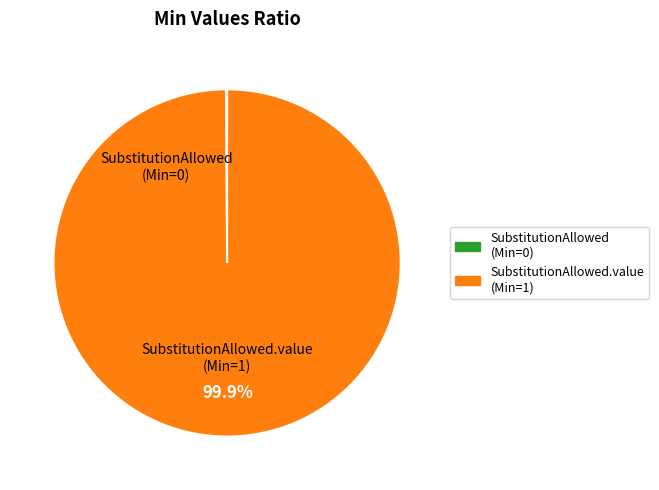

Is there any slice that represents more than half of the pie?

Yes